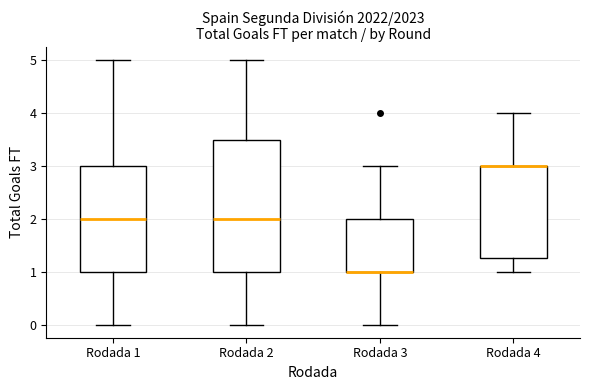

Reading left to right, read every box against the y-axis: the position of its median line, the range the box covers, and the ends of its whiskers. The values are not printed on the chart, so give them approximately, as read against the axis.

Rodada 1: median 2.0, box 1.0 to 3.0, whiskers 0.0 to 5.0
Rodada 2: median 2.0, box 1.0 to 3.5, whiskers 0.0 to 5.0
Rodada 3: median 1.0 (drawn on the box's lower edge), box 1.0 to 2.0, whiskers 0.0 to 3.0
Rodada 4: median 3.0 (drawn on the box's upper edge), box 1.3 to 3.0, whiskers 1.0 to 4.0